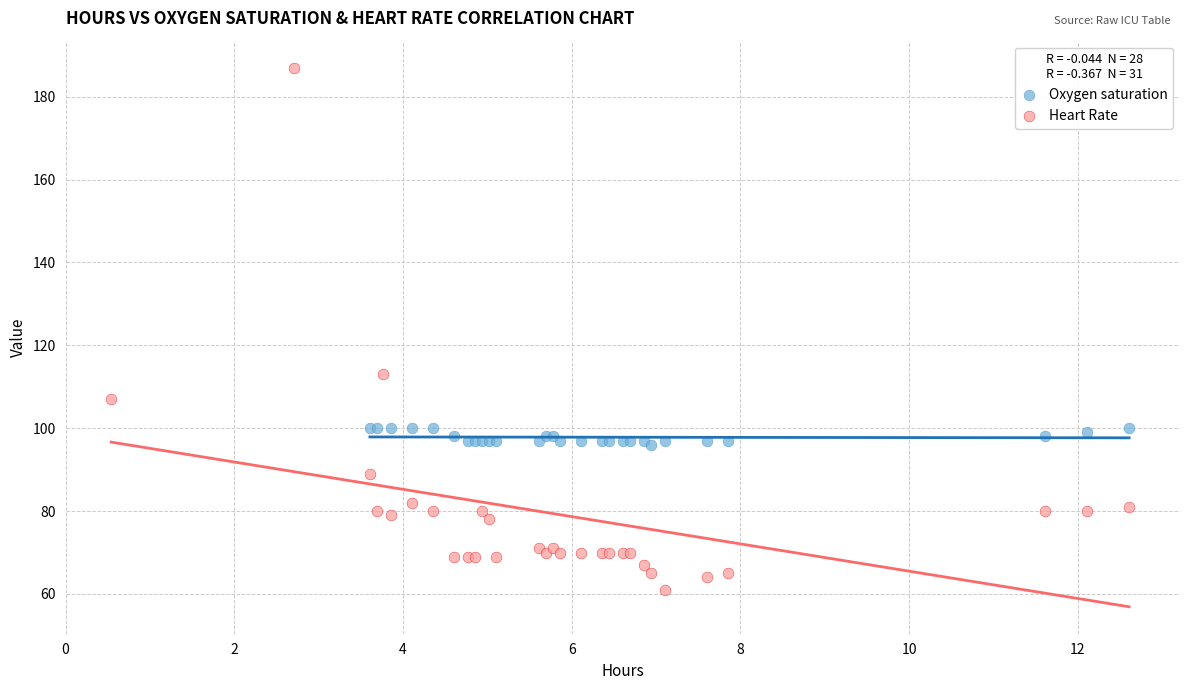

Which series has the largest Y range (max minus min)?

Heart Rate